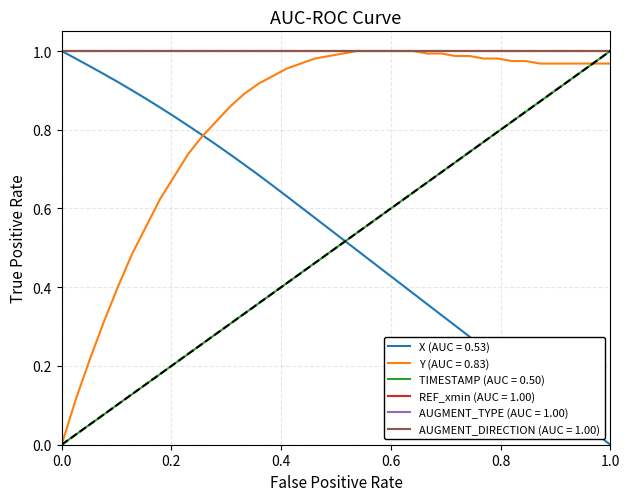

Does the chart display data point markers on the line(s)?

No